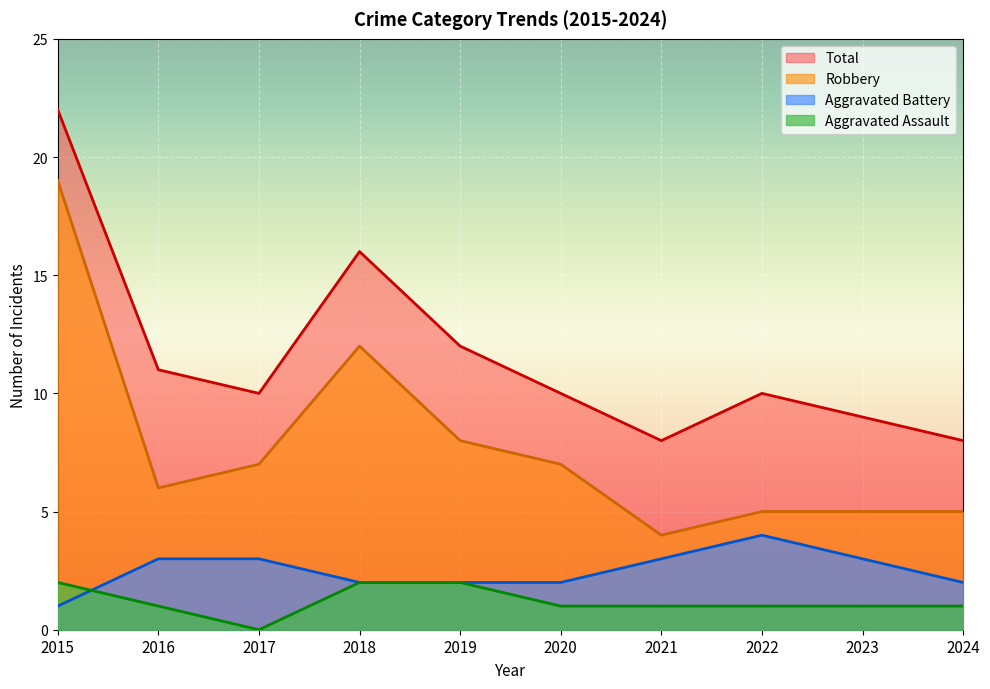

What is the difference between the highest and lowest values at 2021?

7